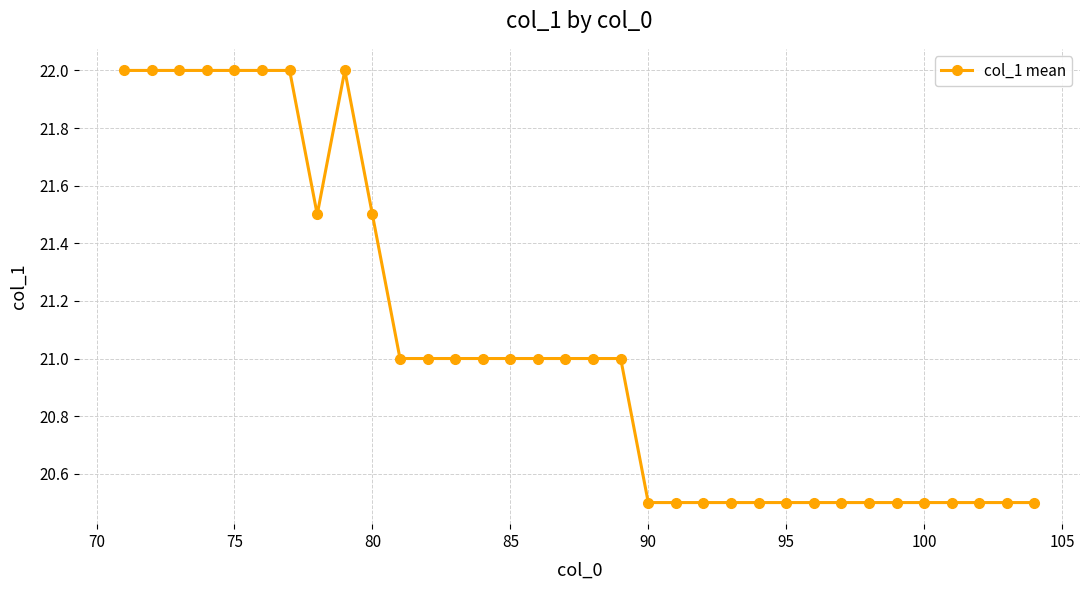

What is the sum of all values?

715.5